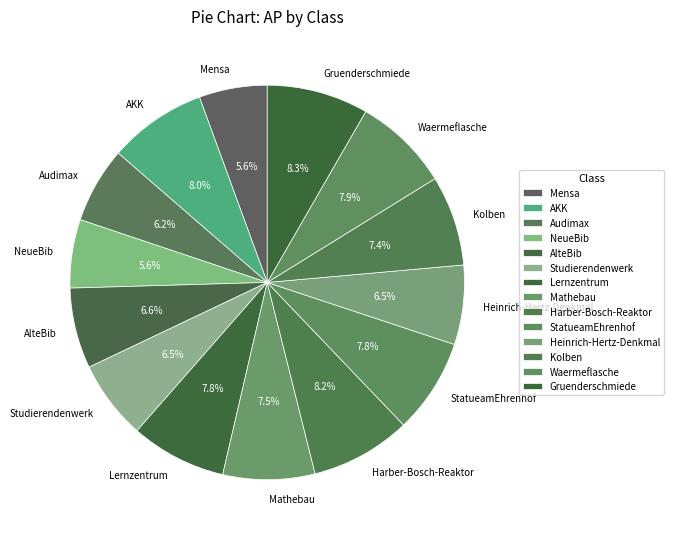

What percentage do AlteBib and Gruenderschmiede together represent?

14.9%